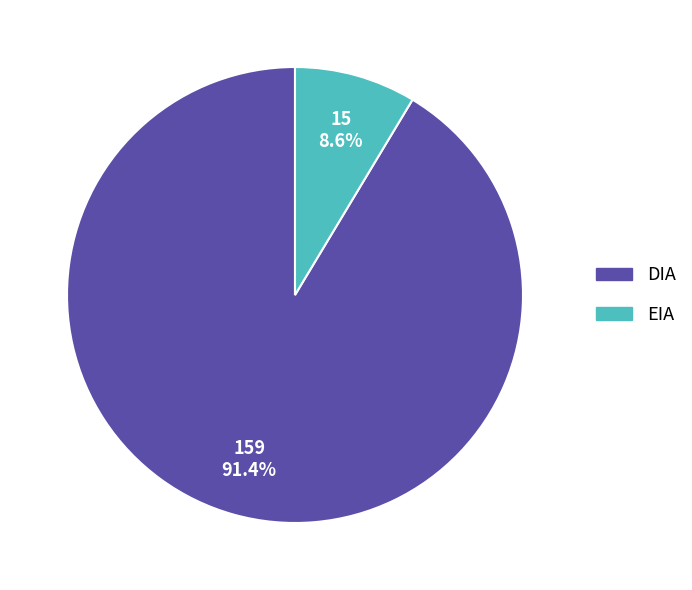

How many slices are in this pie chart?

2